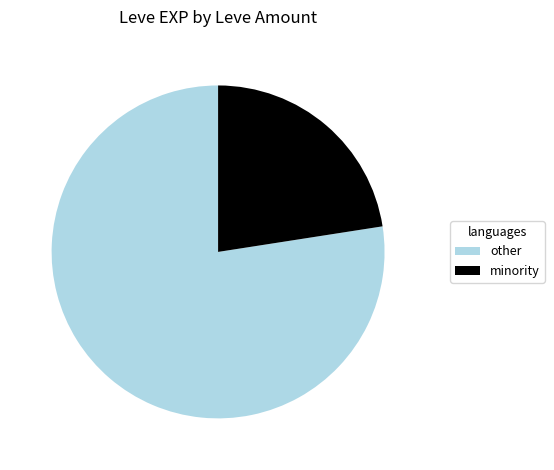

The minority slice represents 23% of the pie. True or false?

True